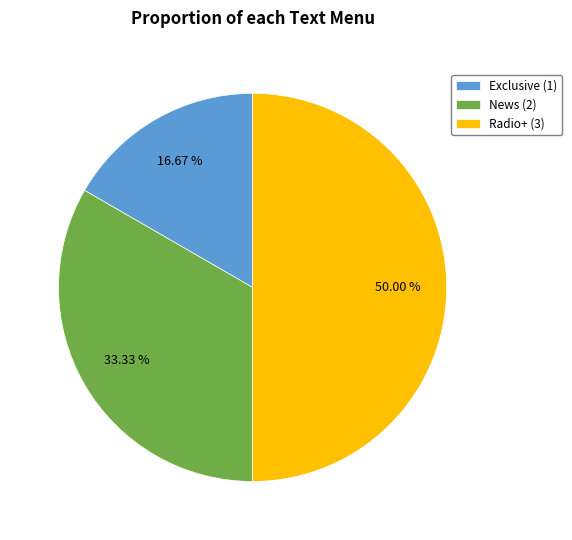

What is the total percentage of Exclusive and News?

50.0%